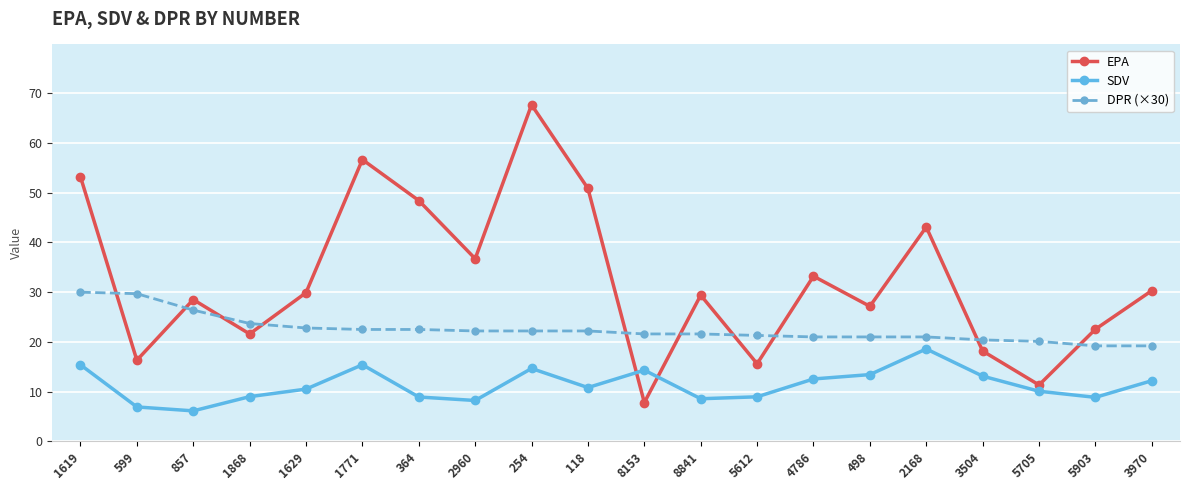

At which category does the chart reach its peak across all series?

254